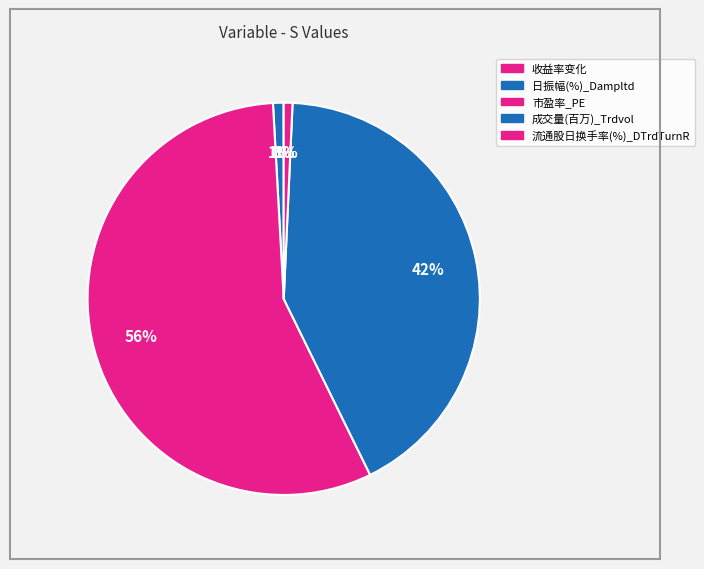

What percentage is the 流通股日换手率(%)_DTrdTurnR slice, to the nearest percent?

1%